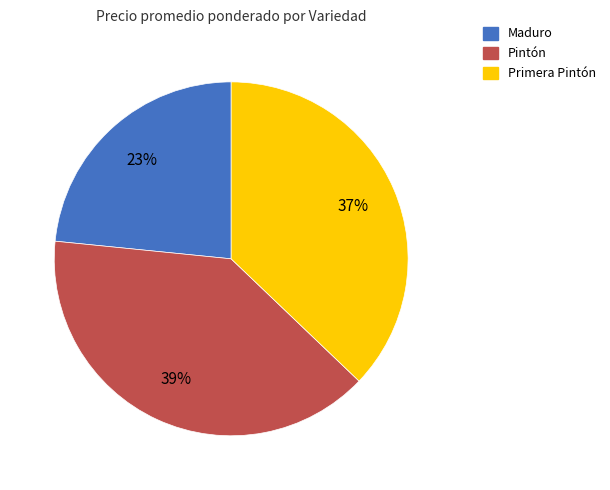

Count the number of slices in the pie.

3